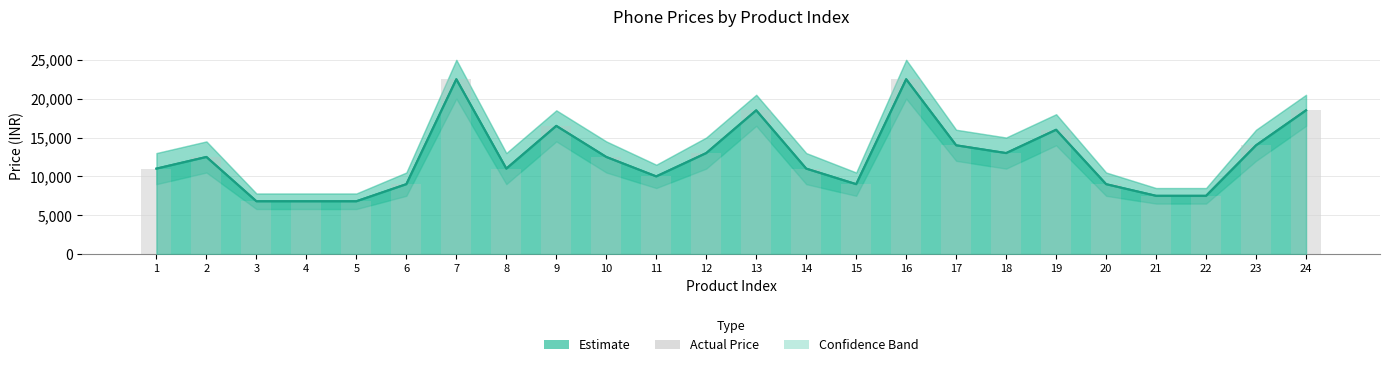

Where is price_upper nearest to the value 14649?

17